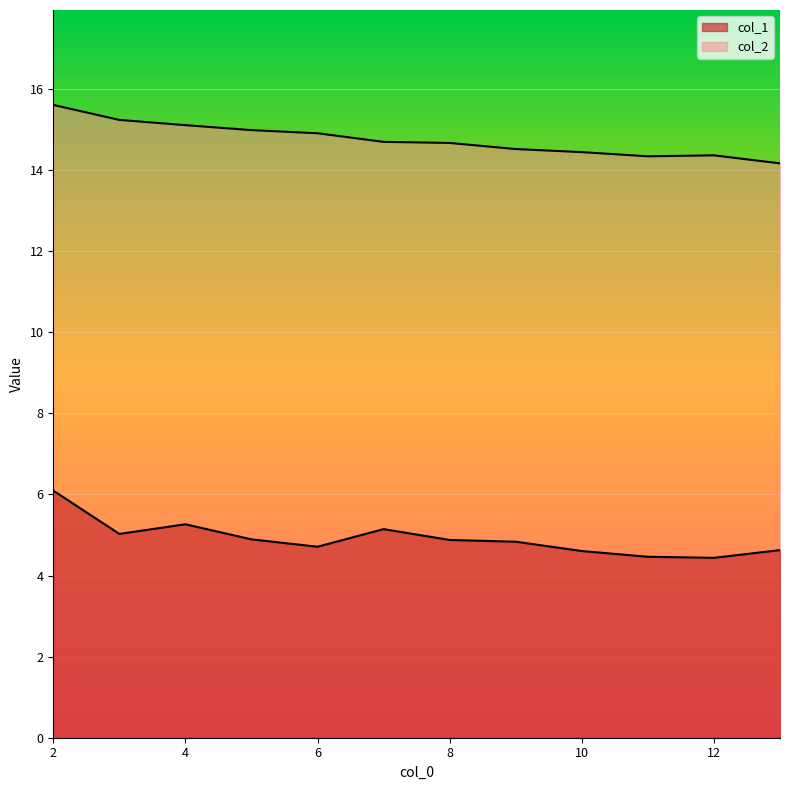

How many data points does each series have?

12